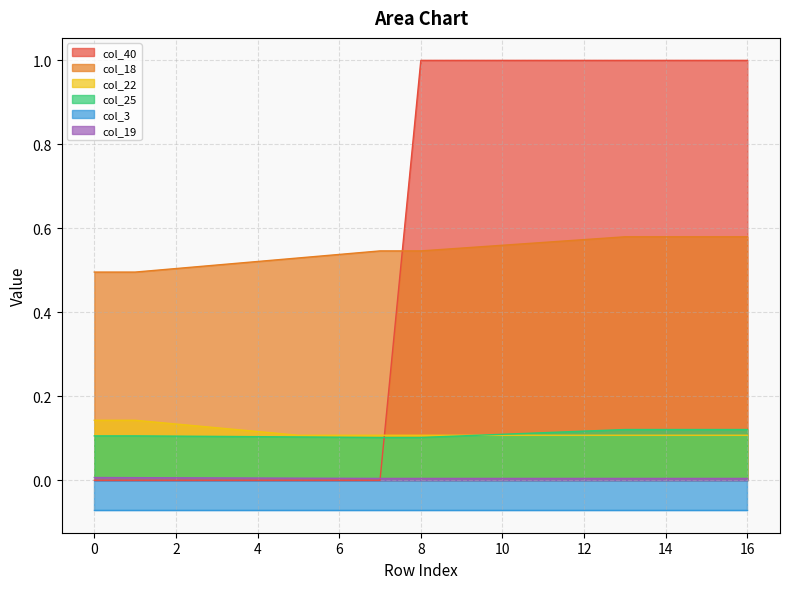

What is the sum of all col_19 values?

0.1